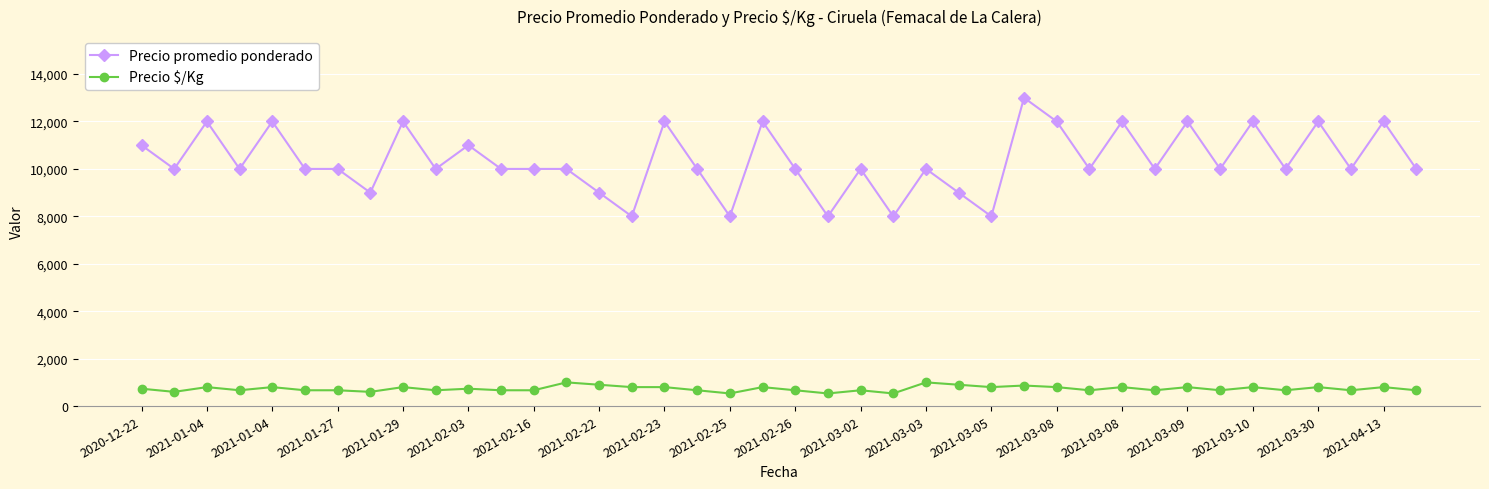

List the series in order of their overall mean, highest first.

Precio promedio ponderado, Precio $/Kg